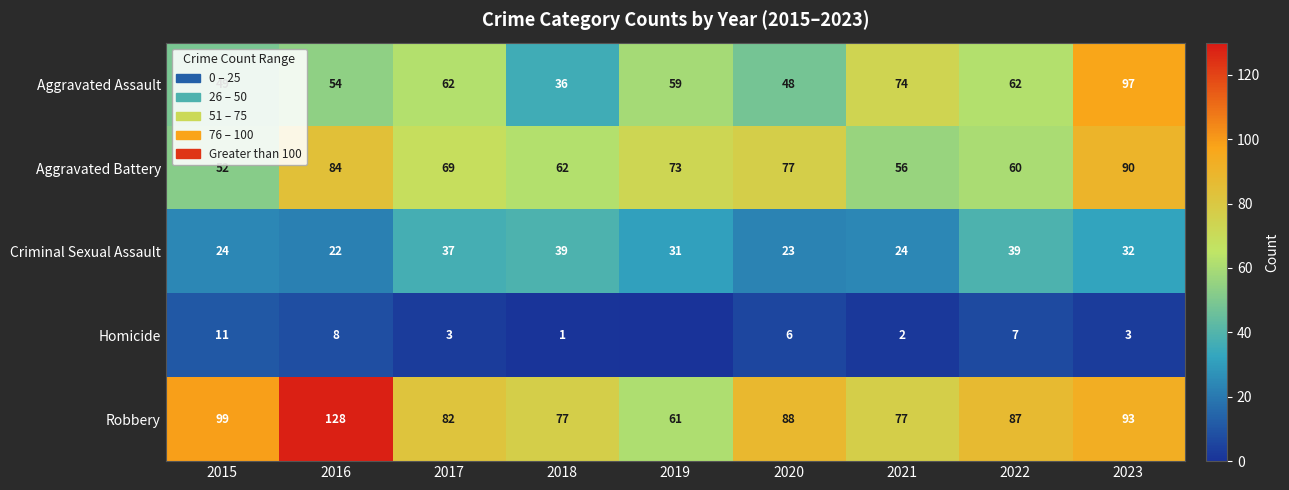

The value of Criminal Sexual Assault at 2015 is 24. True or false?

True